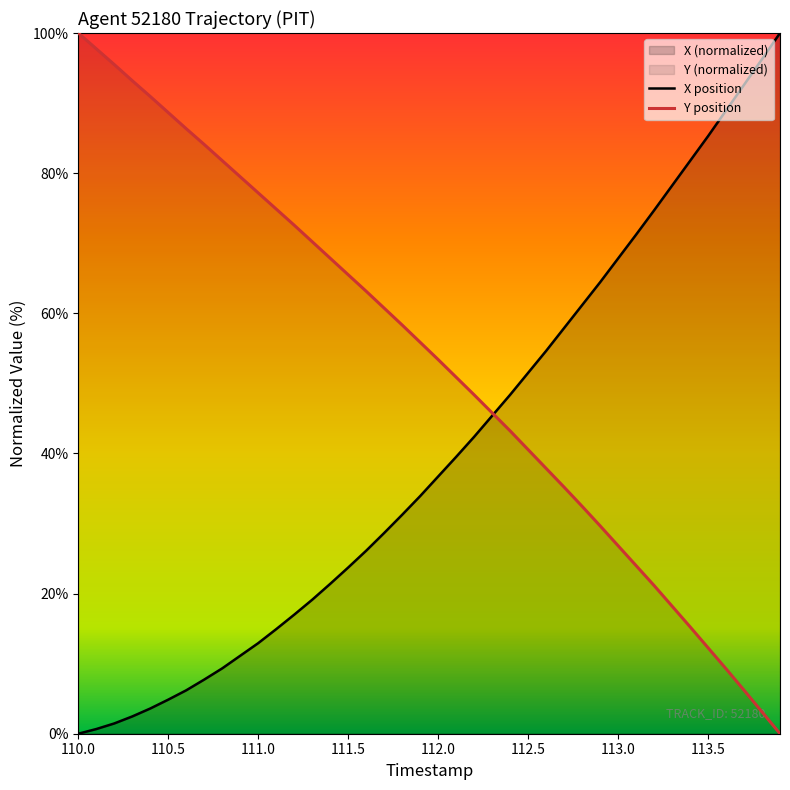

What is the average value of the X series?

40.4